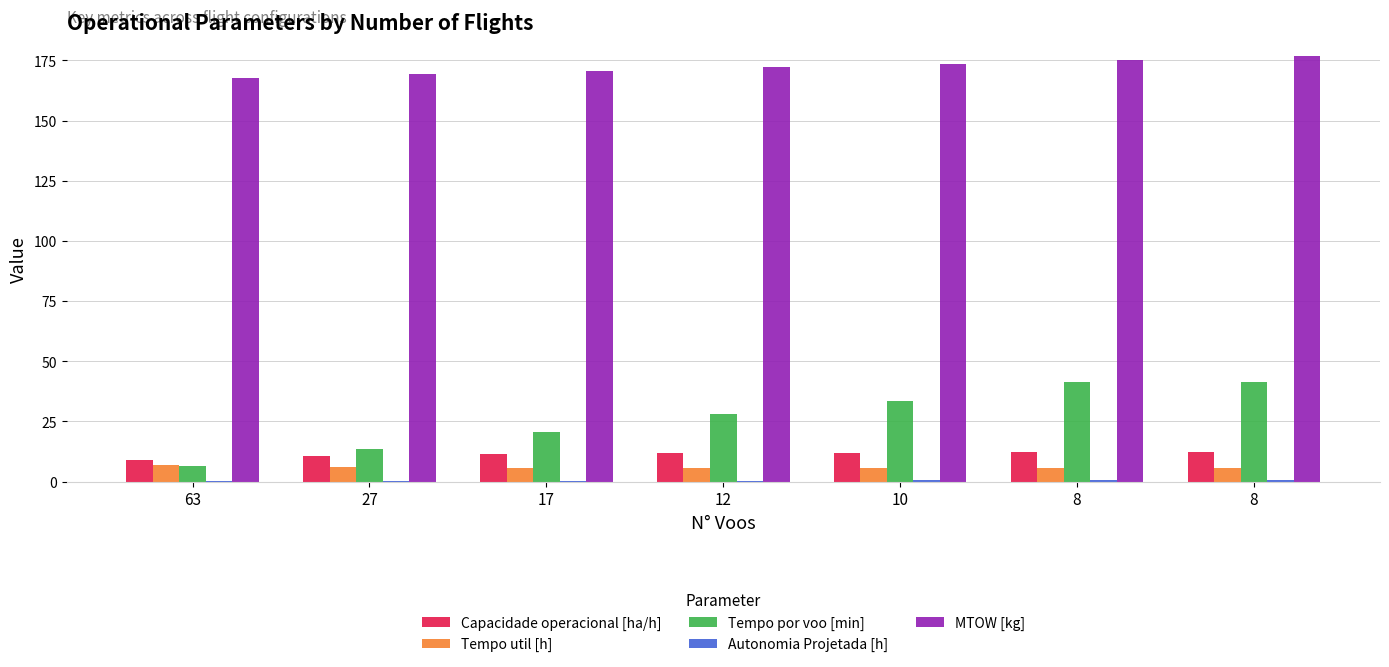

True or false: MTOW [kg] has a value of 172.2 at 12.

True